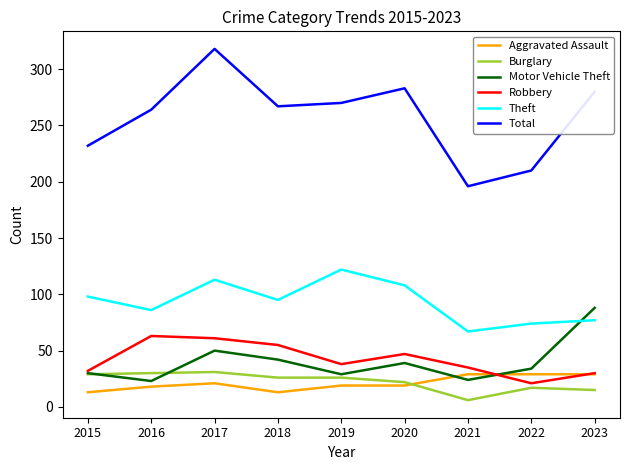

Which series has the largest range (max minus min)?

Total